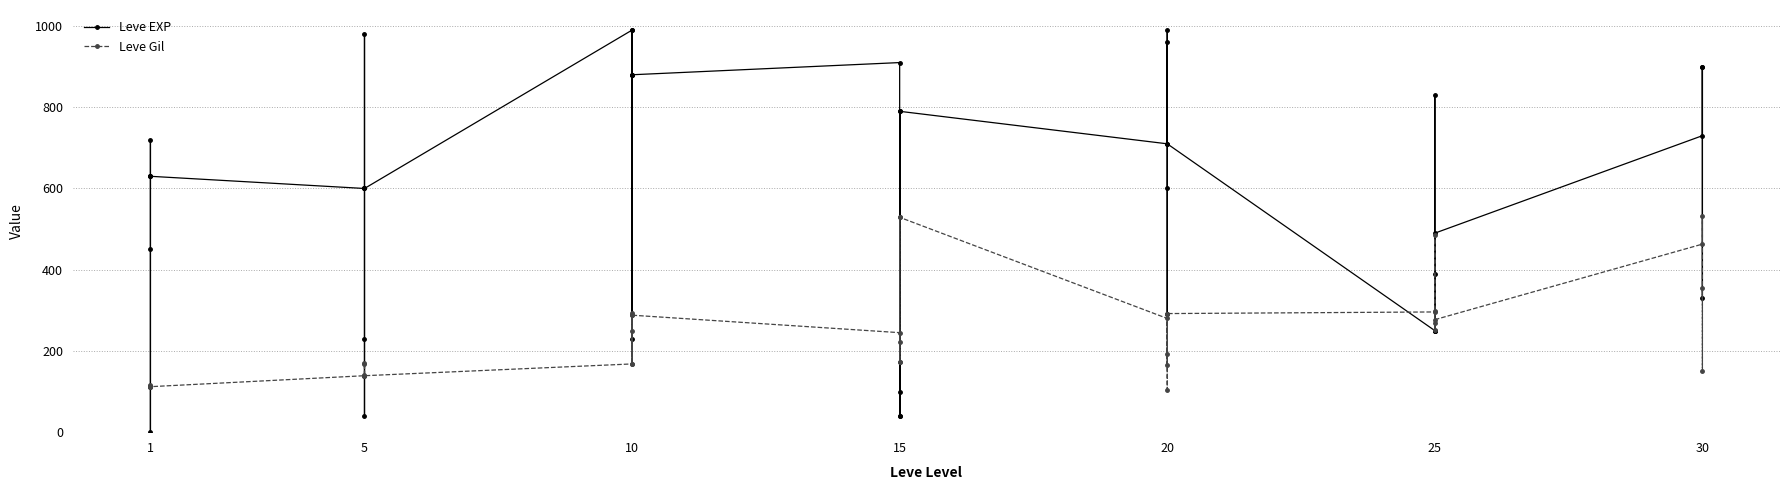

What is the maximum value shown in the chart?

990